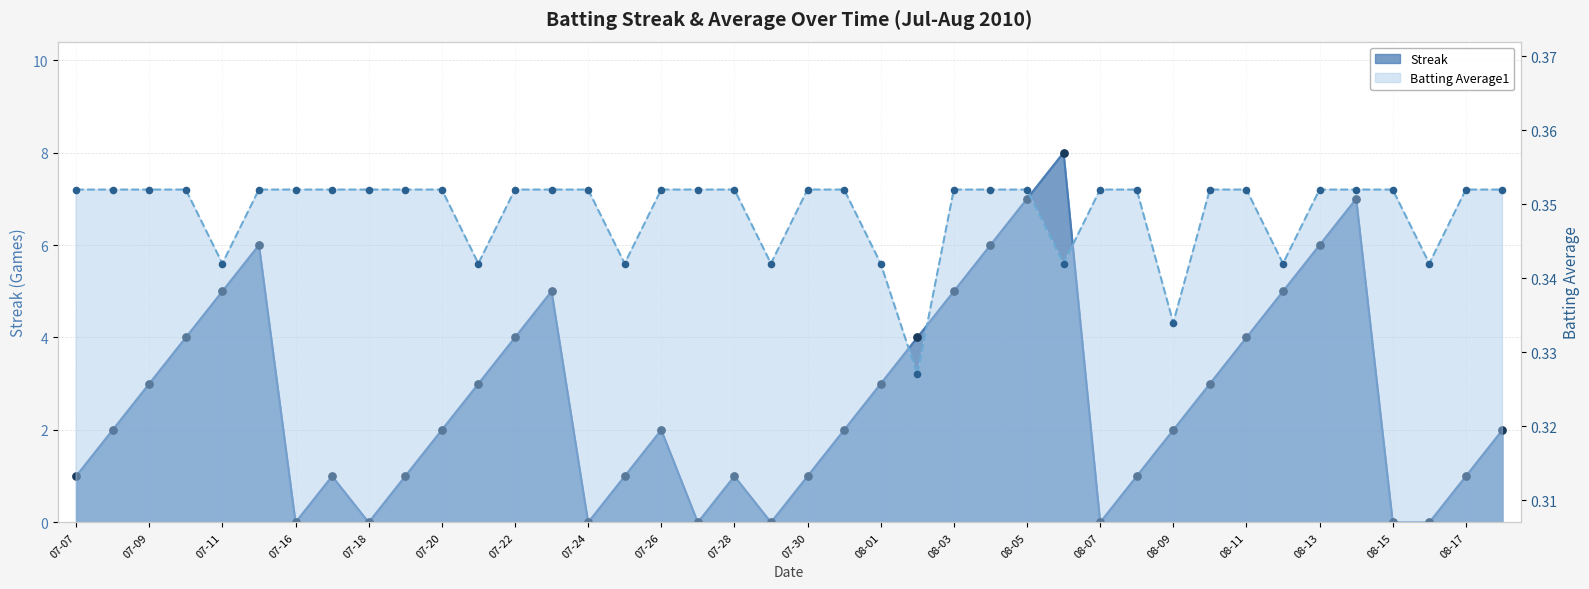

At how many categories does at least one series exceed 0?

40